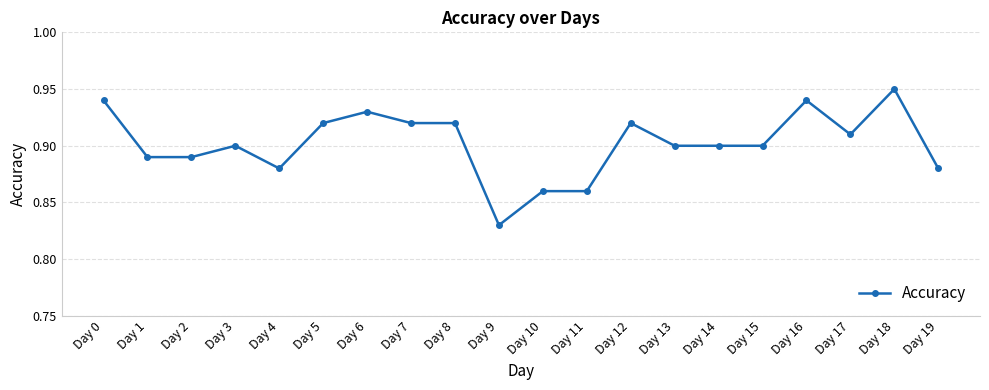

How many data points does each series have?

20